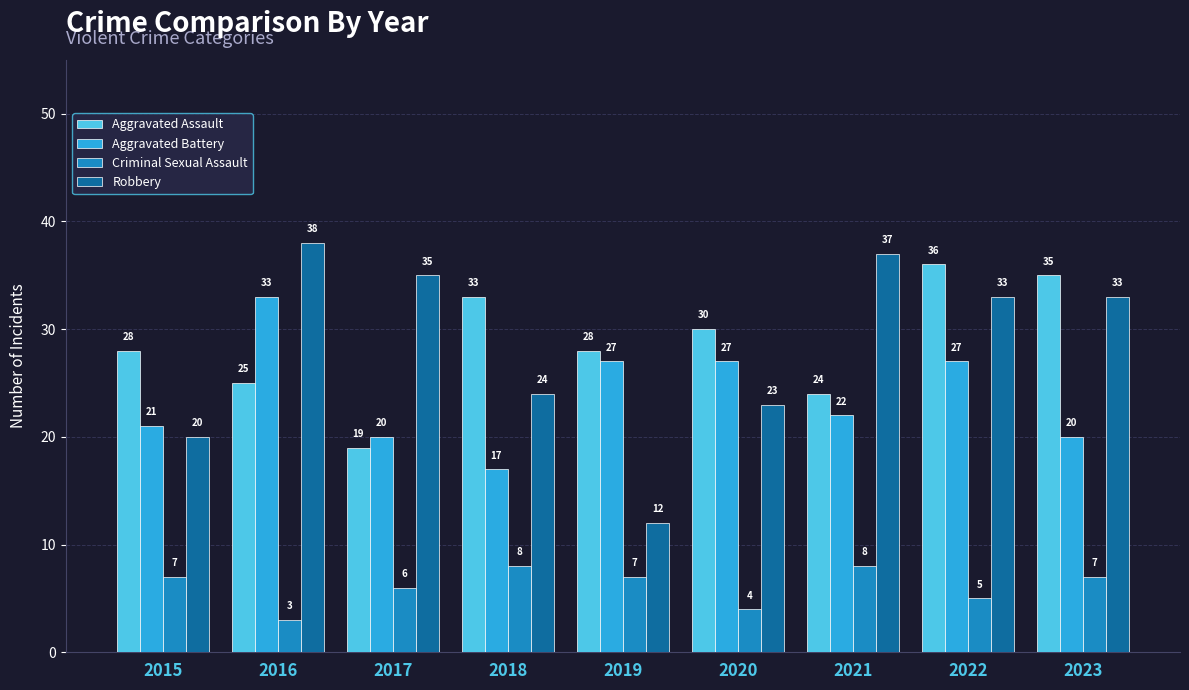

What is the value of the Robbery bar at the 4th from the left?

24